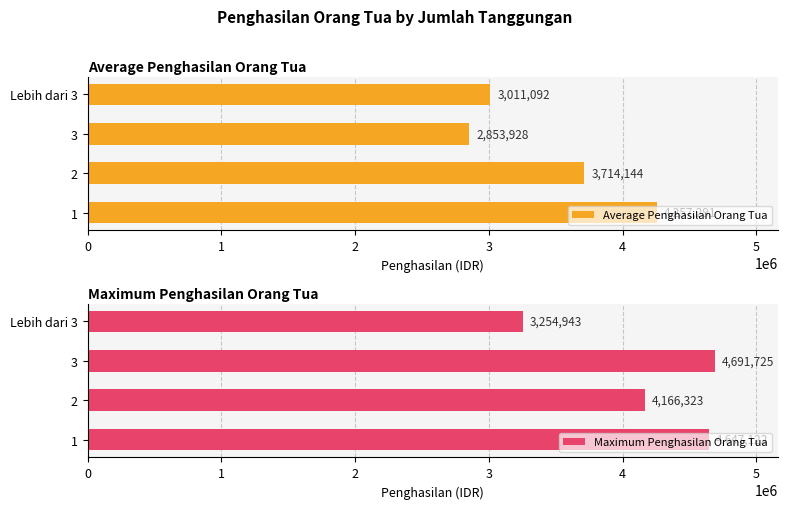

Reading left to right, extract all data points from this chart.

Average Penghasilan Orang Tua: 4257290.7	3714144.5	2853927.5	3011092.0
Maximum Penghasilan Orang Tua: 4647122.0	4166323.0	4691725.0	3254943.0